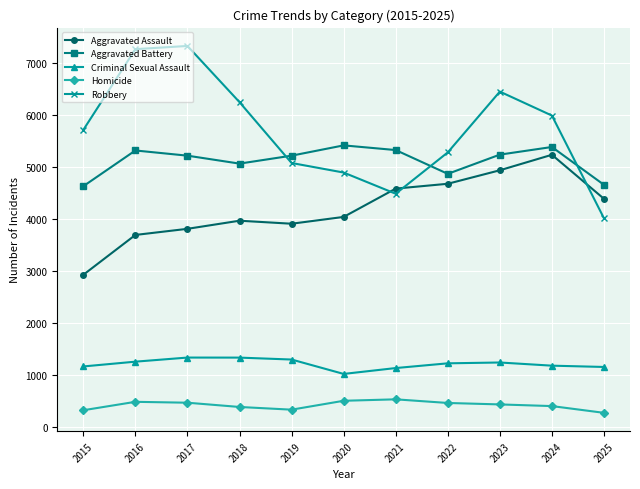

Is the value of Criminal Sexual Assault at 2015 greater than the value of Aggravated Assault at 2017?

No